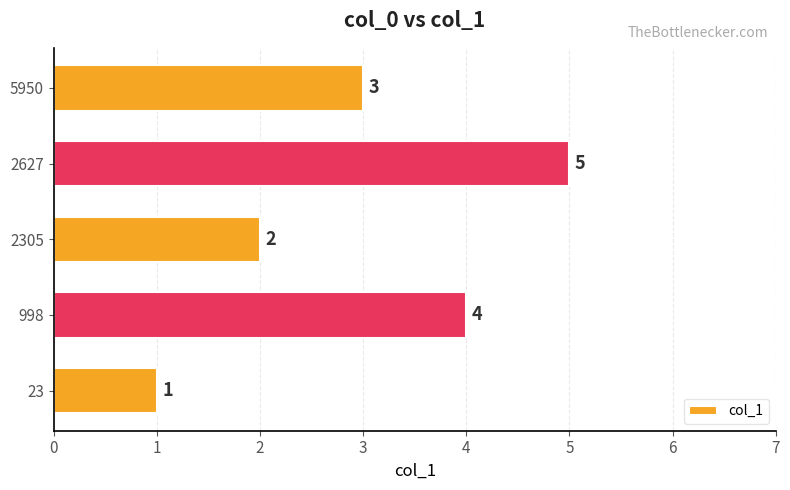

List the labels in order of value, smallest first.

23, 2305, 5950, 998, 2627